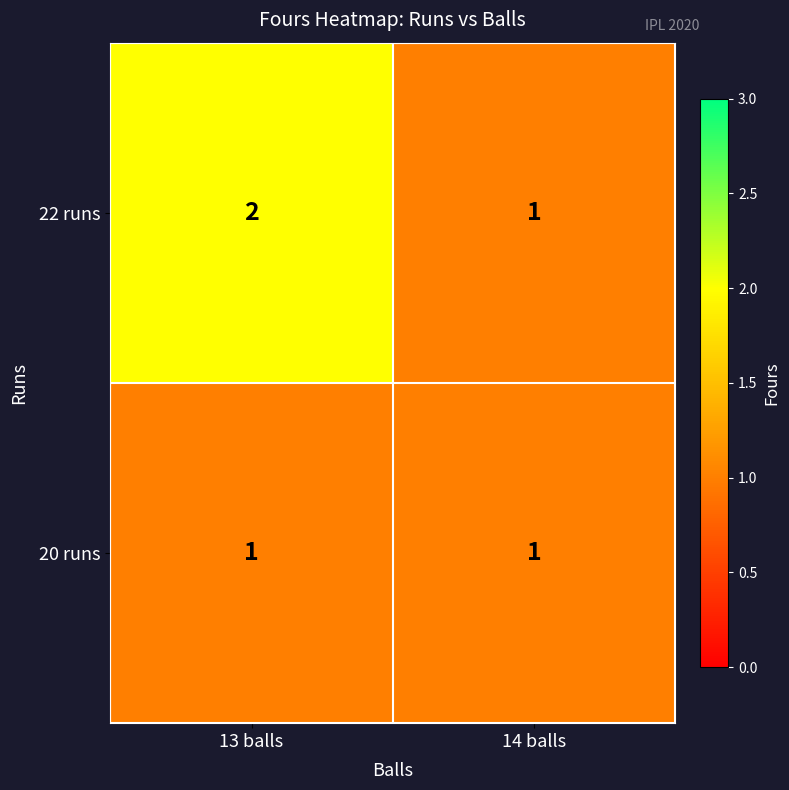

List the series in order of their overall mean, highest first.

22 runs, 20 runs